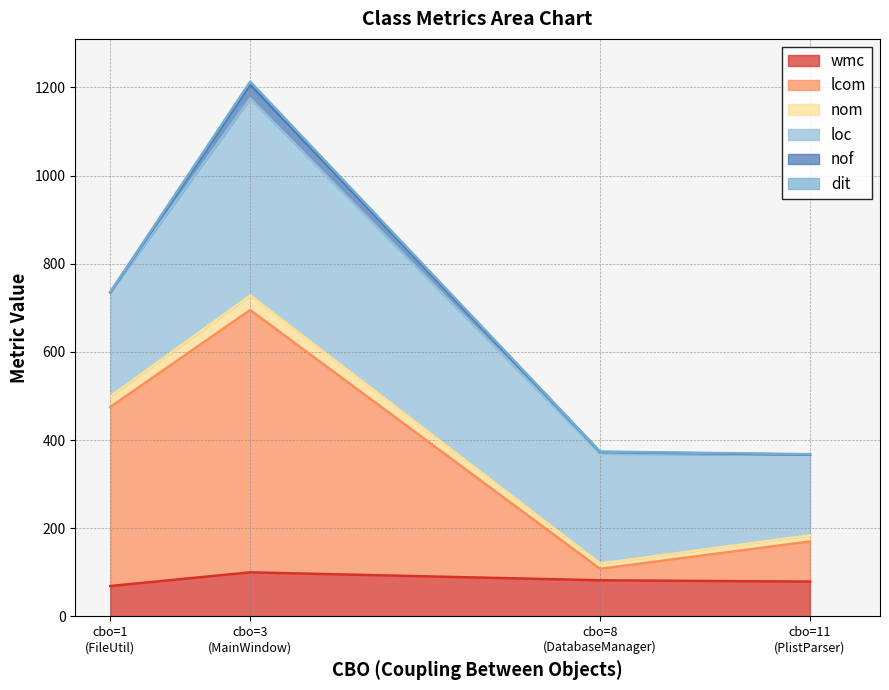

Which category has the lowest value in the nom series?

DatabaseManager